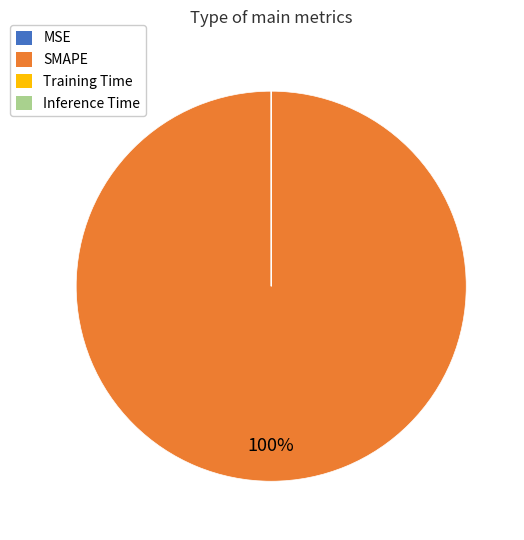

True or false: SMAPE accounts for 100% of the total.

True